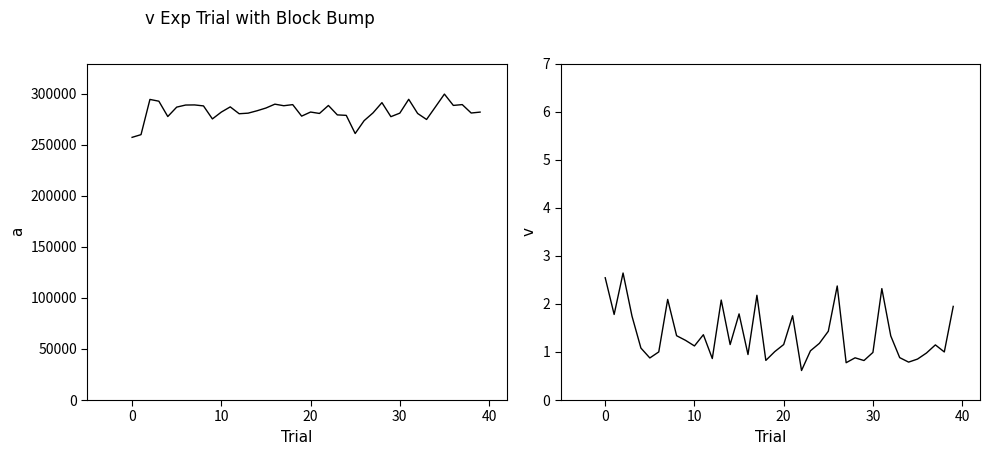

List the series in order of their peak value, lowest first.

genotypic_variance, phenotypic_variance